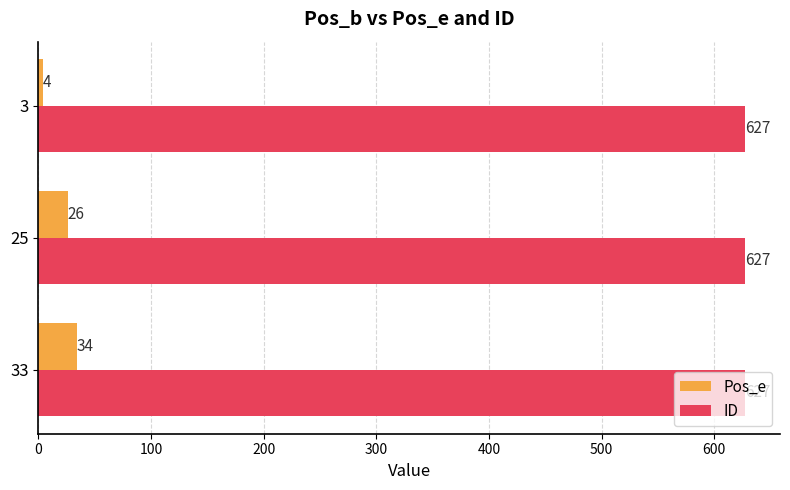

Which series changed the most between 33 and 25?

Pos_e